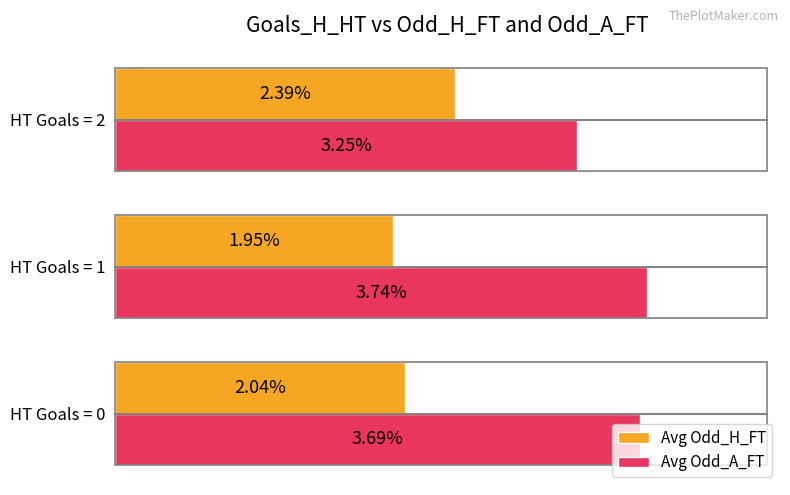

Which series changed the most between HT Goals = 1 and HT Goals = 2?

Avg Odd_A_FT